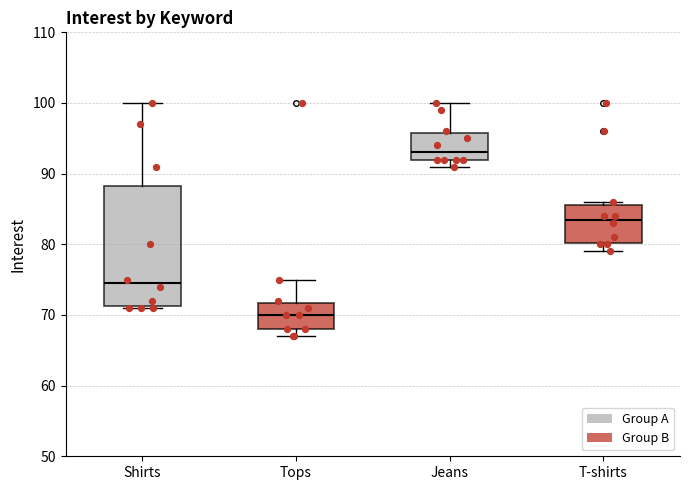

Which box has the lowest median line?

Tops